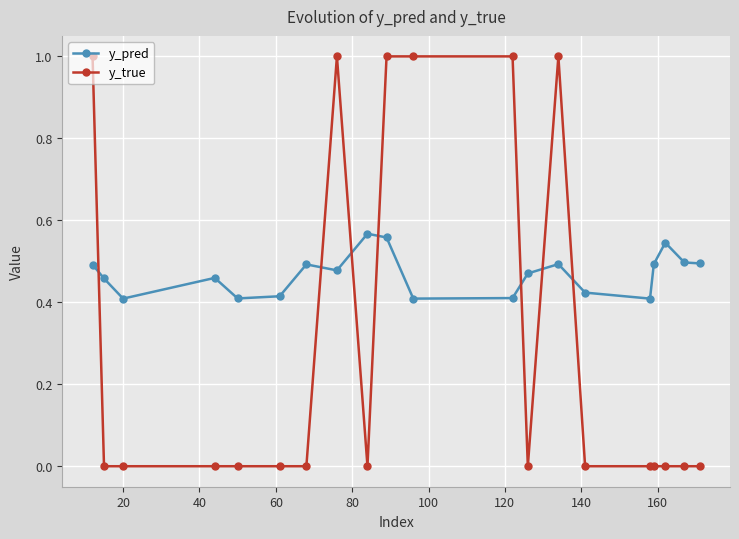

Rank the series by their average value, from highest to lowest.

y_pred, y_true